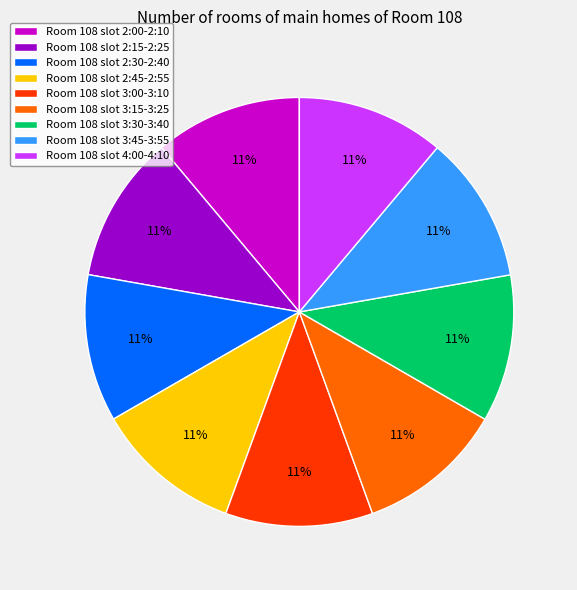

How many slices are in this pie chart?

9